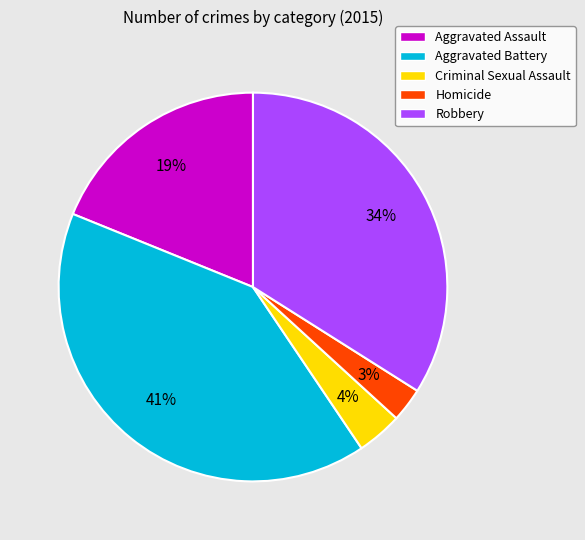

What is the largest slice in the pie chart?

Aggravated Battery